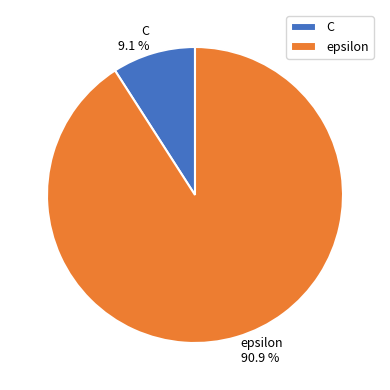

Between C and epsilon, which is larger?

epsilon